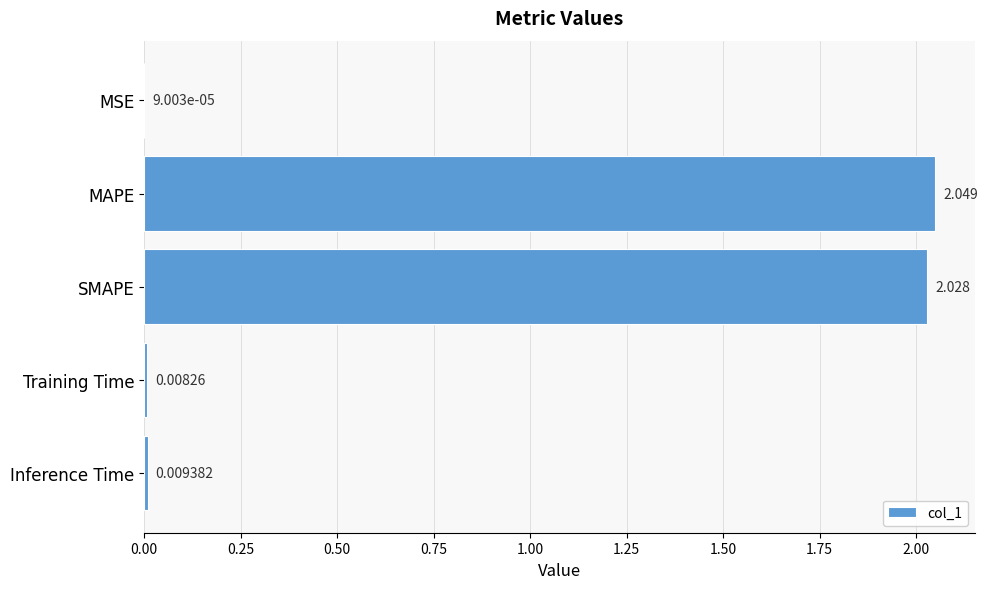

Which has a higher value, Inference Time or MSE?

Inference Time